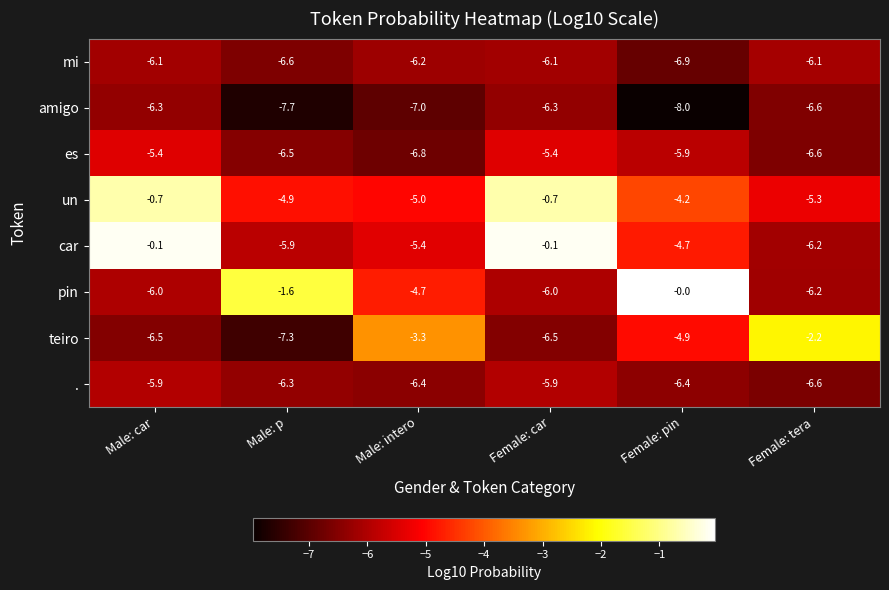

What is the highest value of the un series?

-0.7